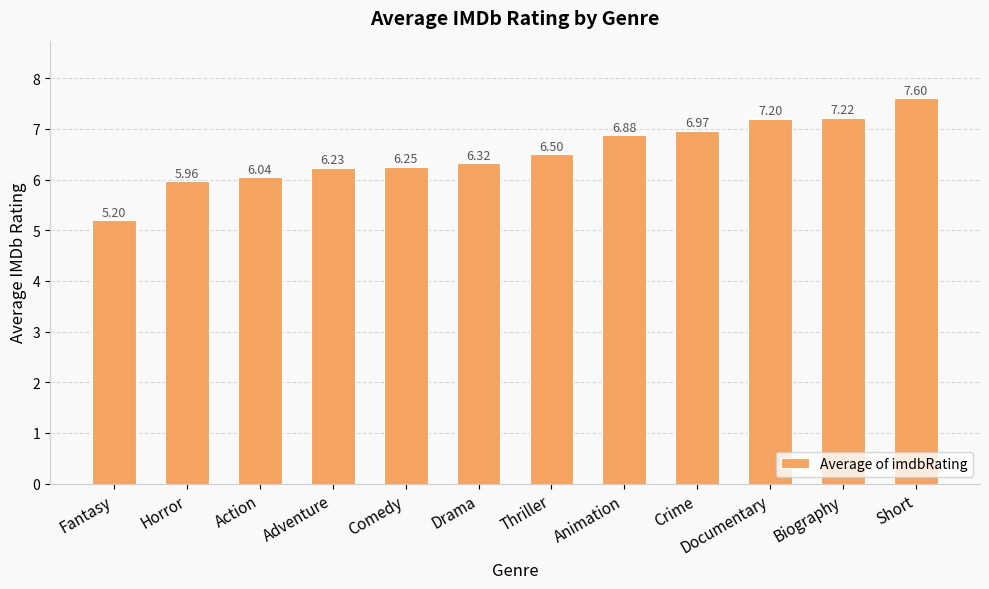

How many bars are there in total?

12